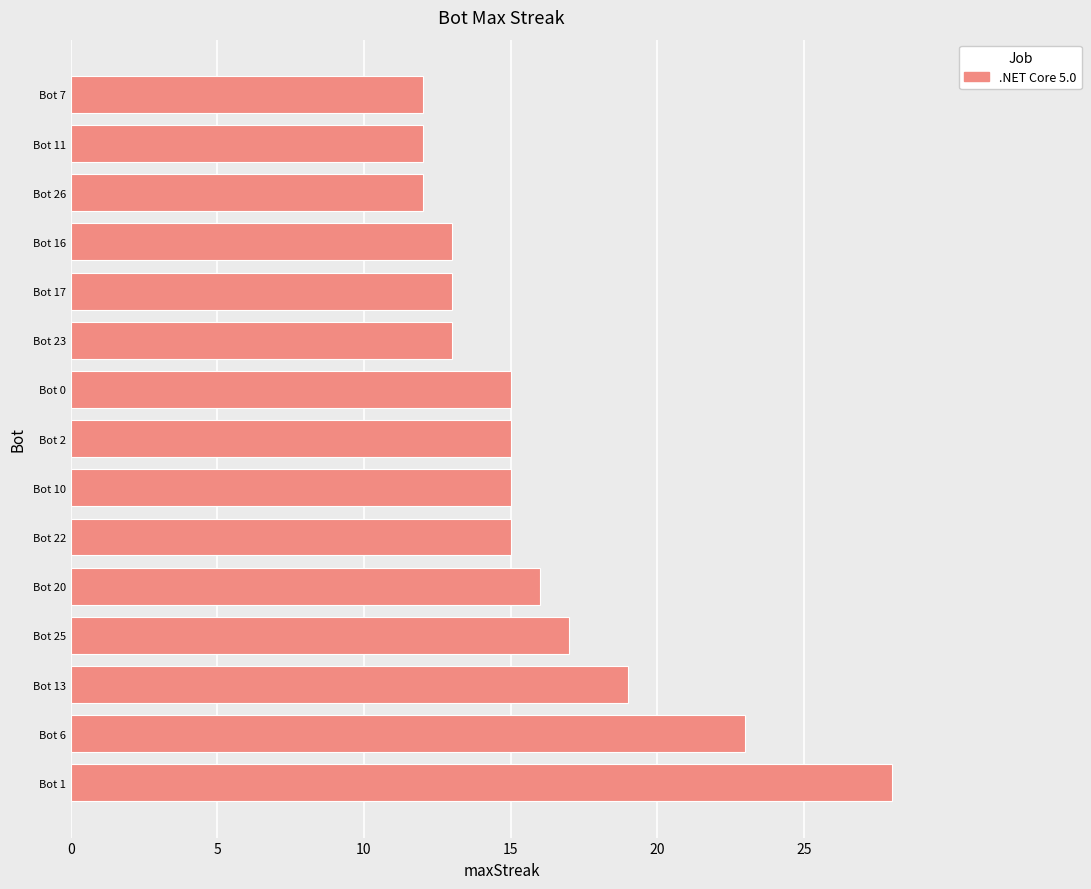

Count the number of categories in the chart.

15